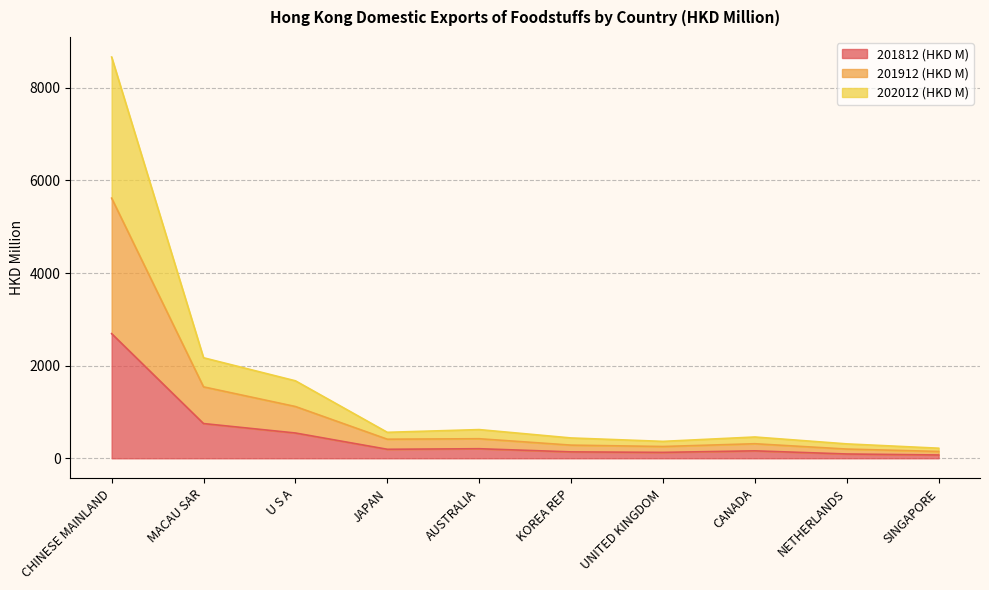

What is the minimum value shown in the chart?

71.3